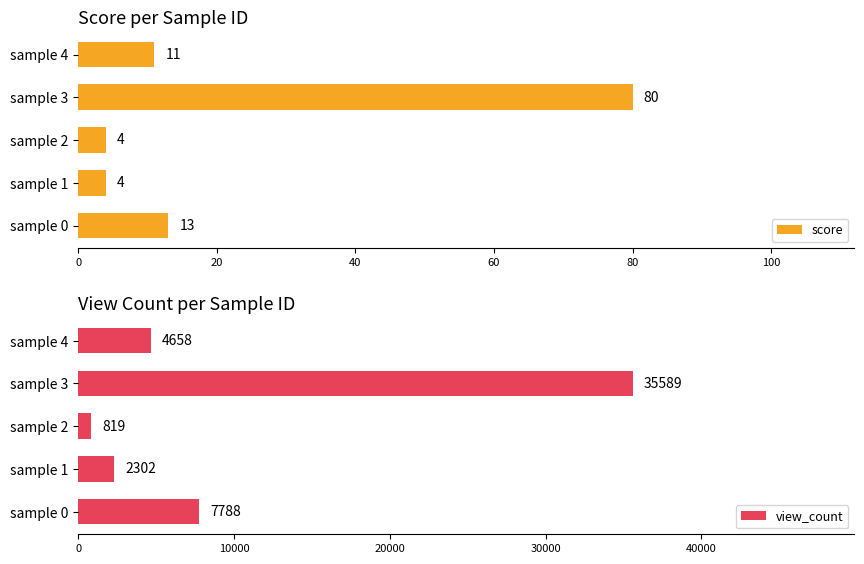

What is the difference between the maximum and minimum values in the score series?

76